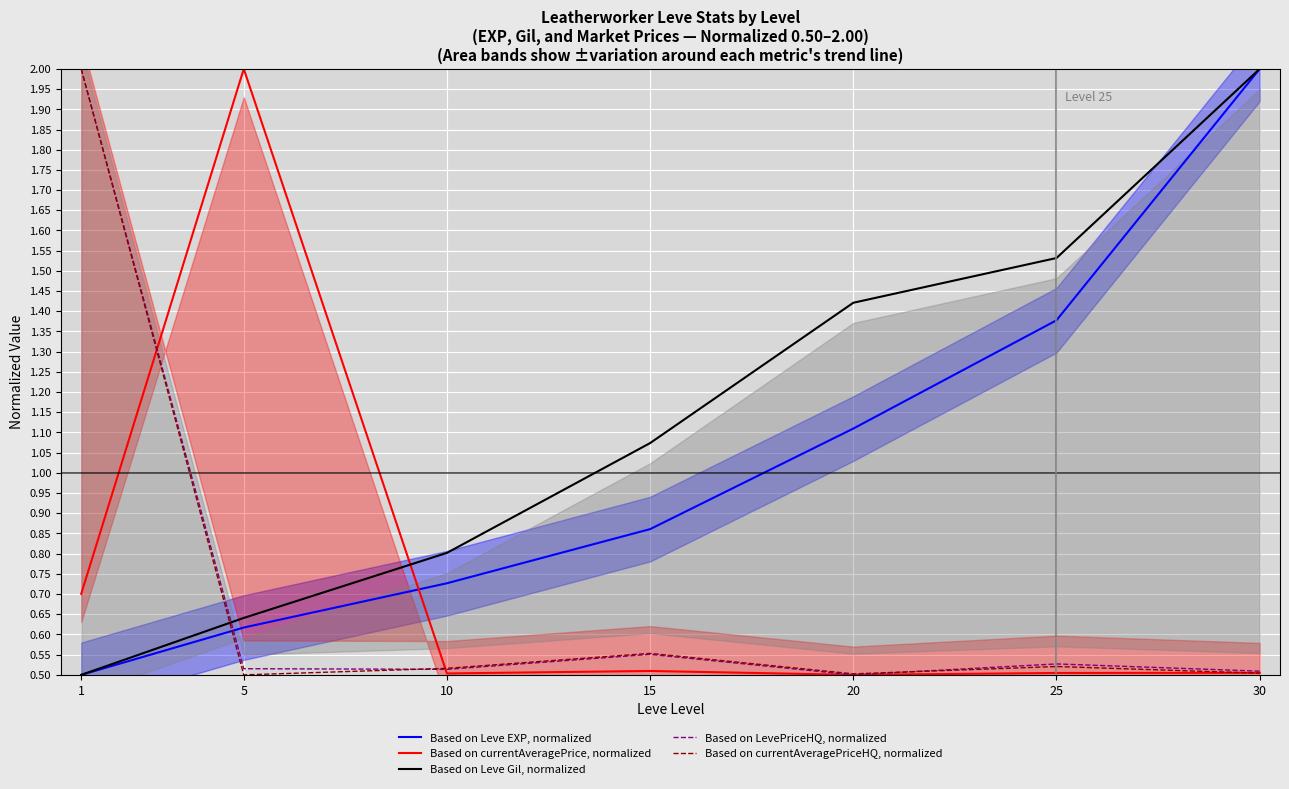

True or false: Based on Leve EXP, normalized has a value of 0.9 at 15.

True